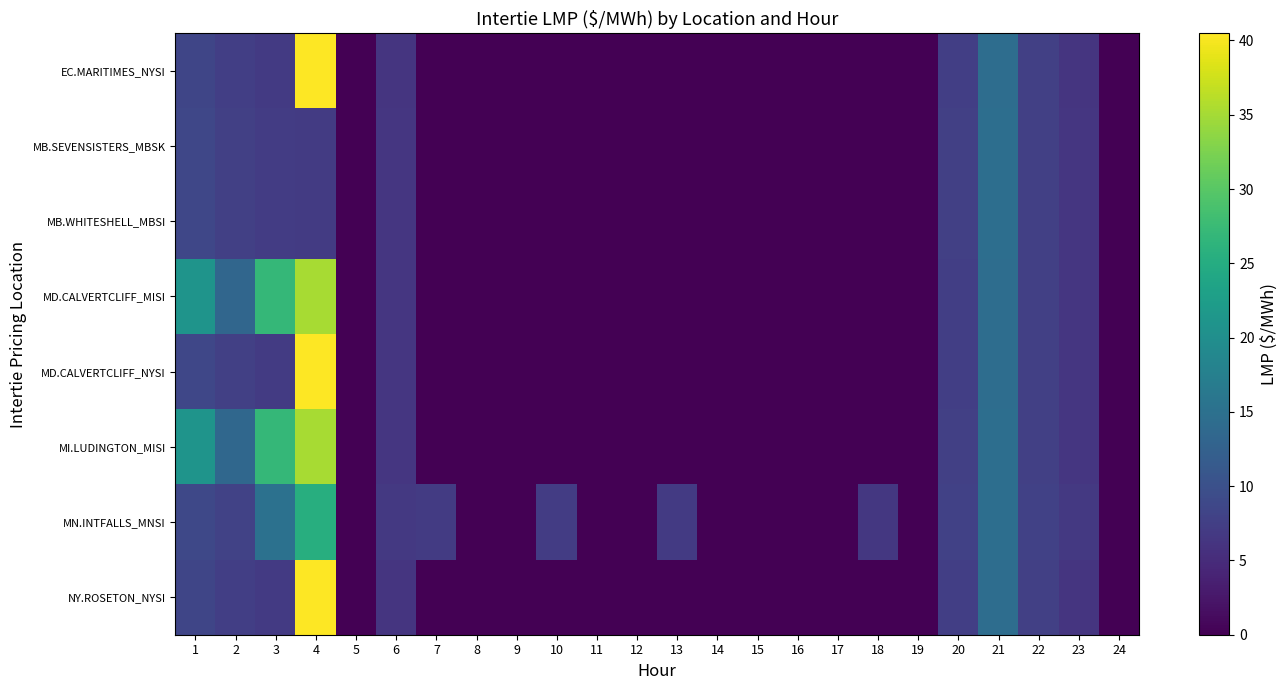

List the series in order of their peak value, highest first.

MD.CALVERTCLIFF_NYSI, EC.MARITIMES_NYSI, NY.ROSETON_NYSI, MI.LUDINGTON_MISI, MD.CALVERTCLIFF_MISI, MN.INTFALLS_MNSI, MB.SEVENSISTERS_MBSK, MB.WHITESHELL_MBSI